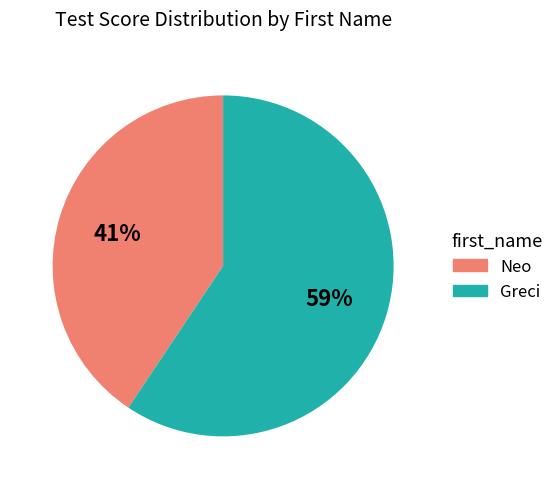

Which category has the biggest portion of the pie?

Greci